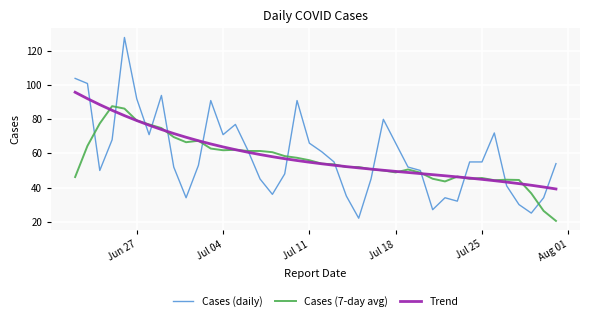

List the series in order of their peak value, highest first.

Cases (daily), Trend, Cases (7-day avg)